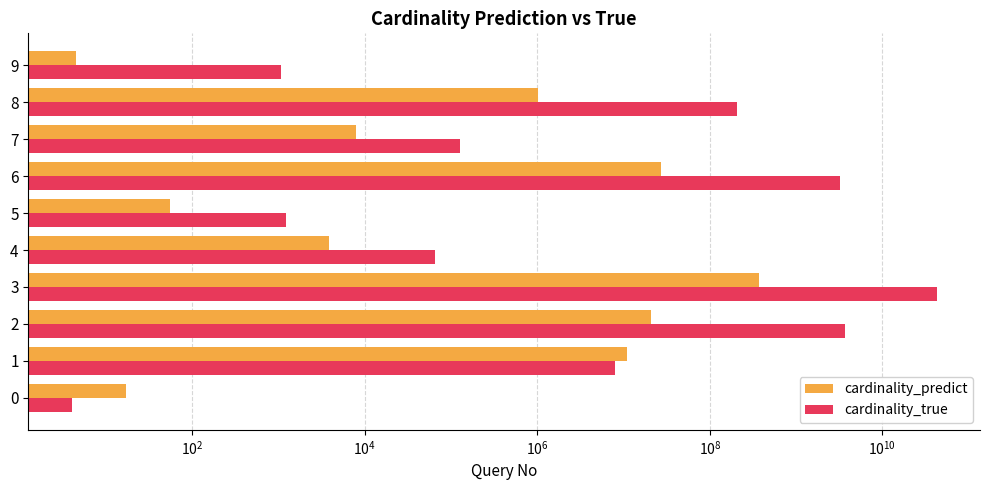

Which series changed the most between 3 and 7?

cardinality_true